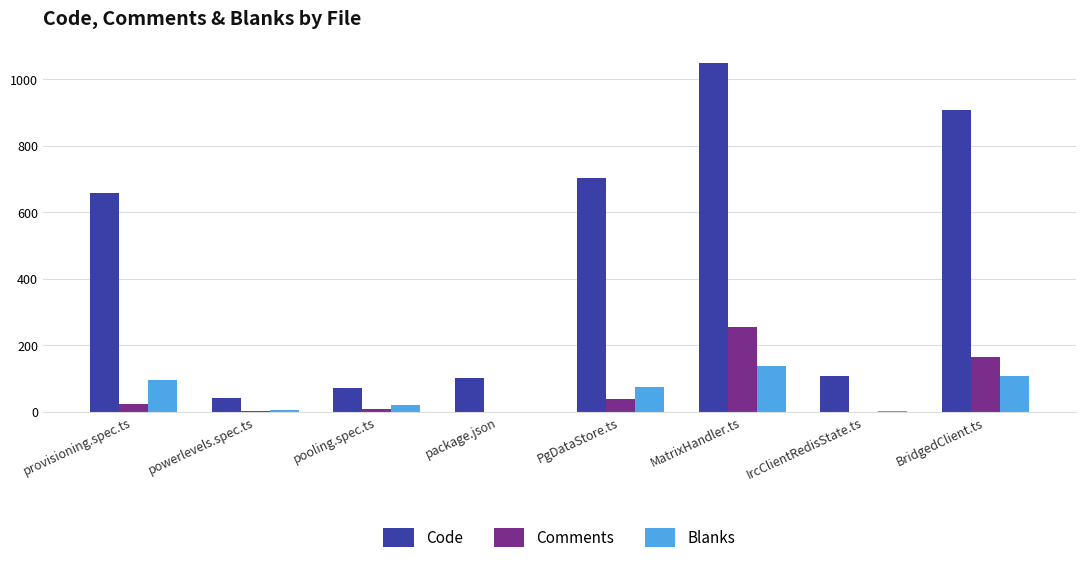

What is the maximum value shown in the chart?

1049